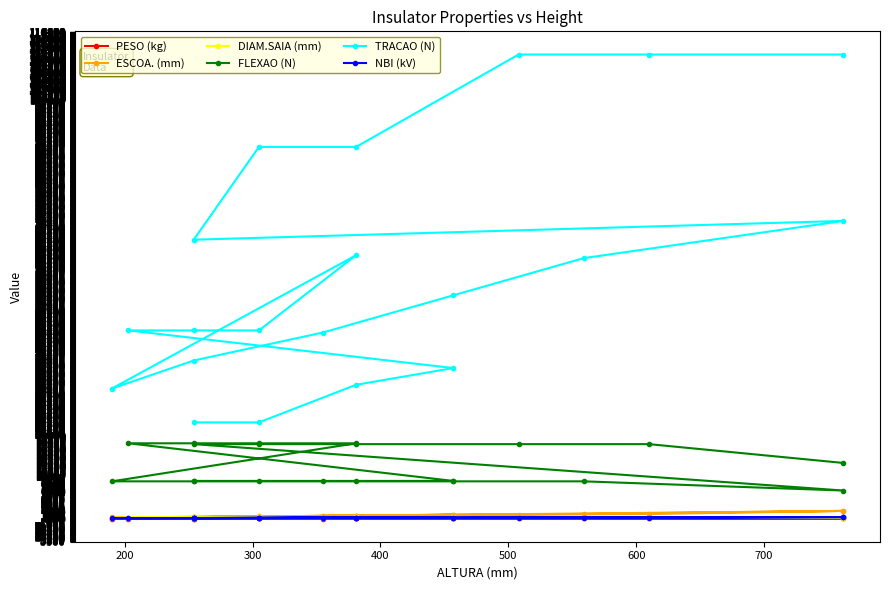

How many lines are shown in the chart?

6